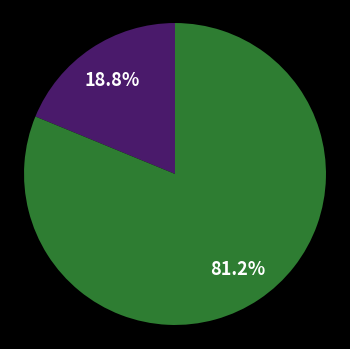

Is there a majority slice in this chart?

Yes